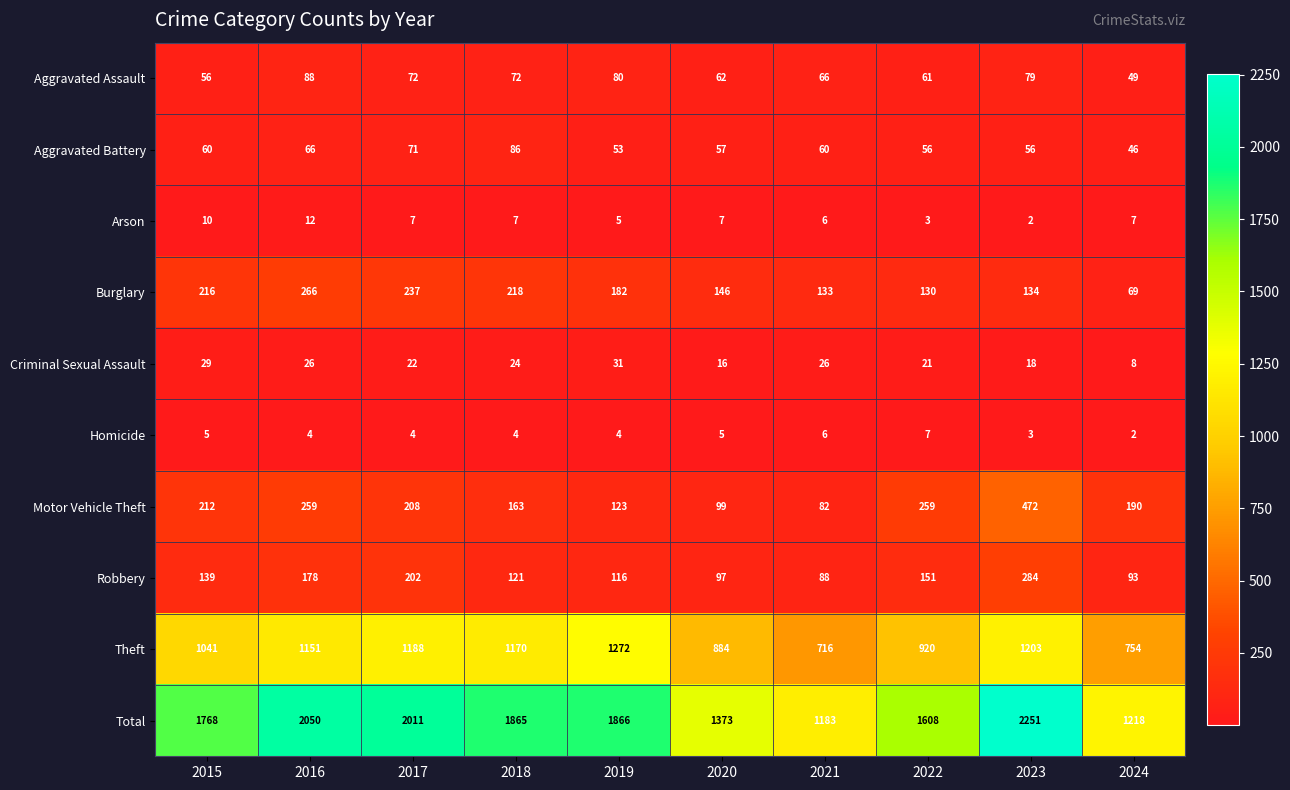

How many series are shown in this chart?

10